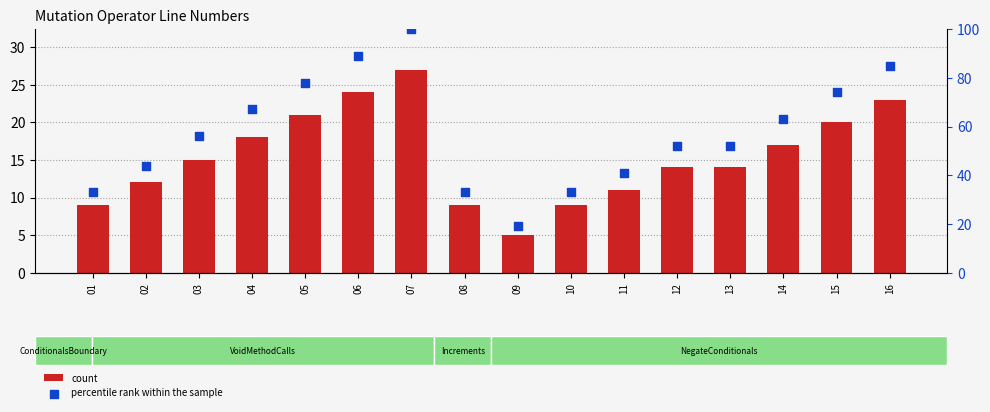

Which series has the largest Y range (max minus min)?

percentile rank within the sample